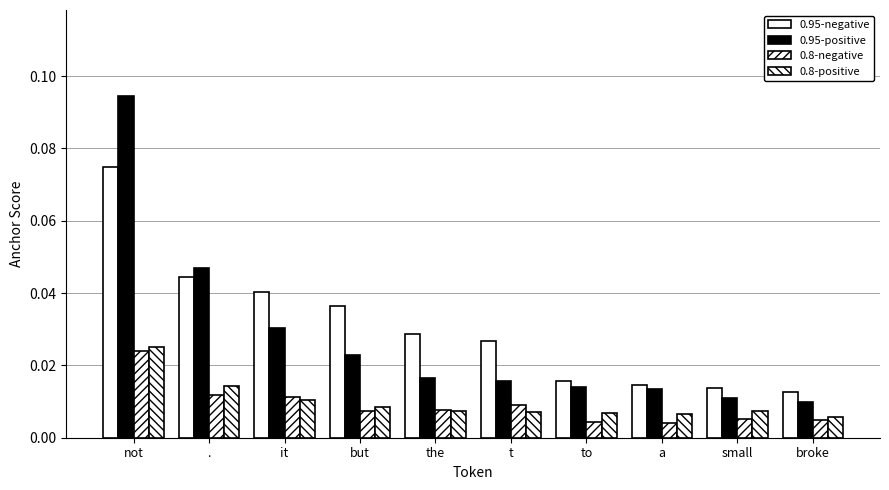

How many bars are there in each group?

4